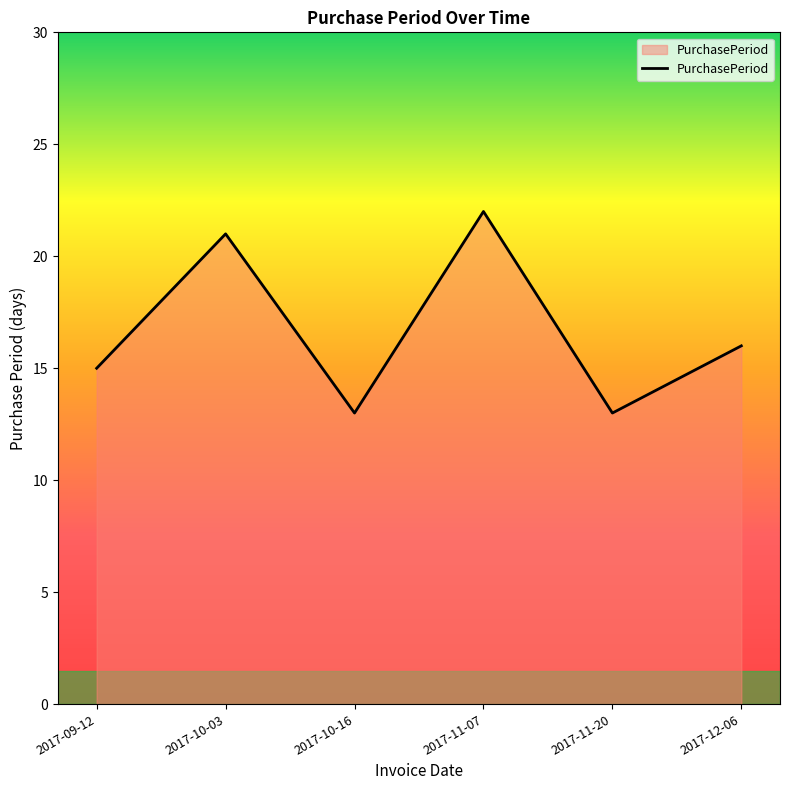

How many lines are shown in the chart?

1